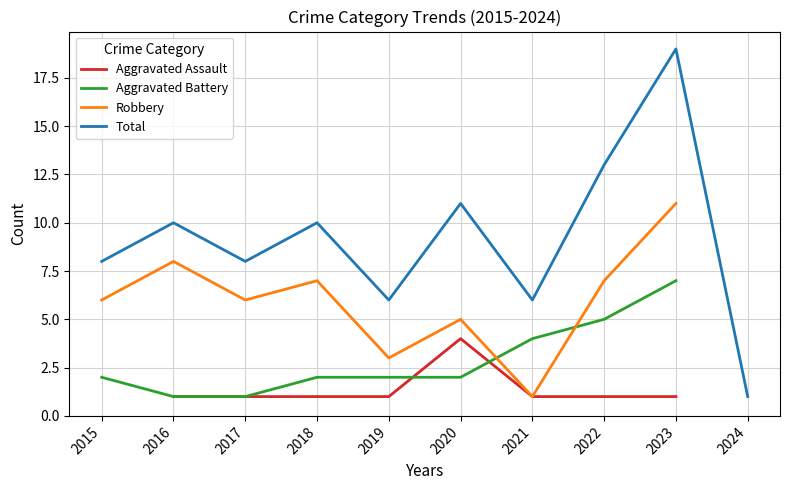

What are all the series names shown in the legend?

Aggravated Assault, Aggravated Battery, Robbery, Total